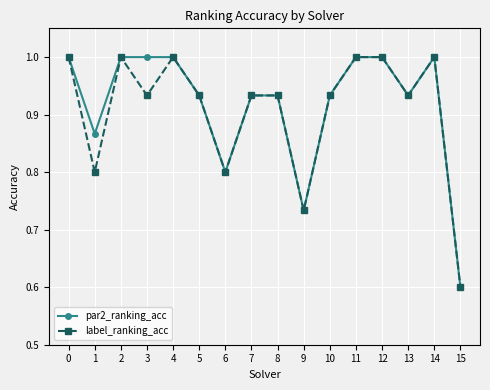

At which category does label_ranking_acc reach its first local peak?

2